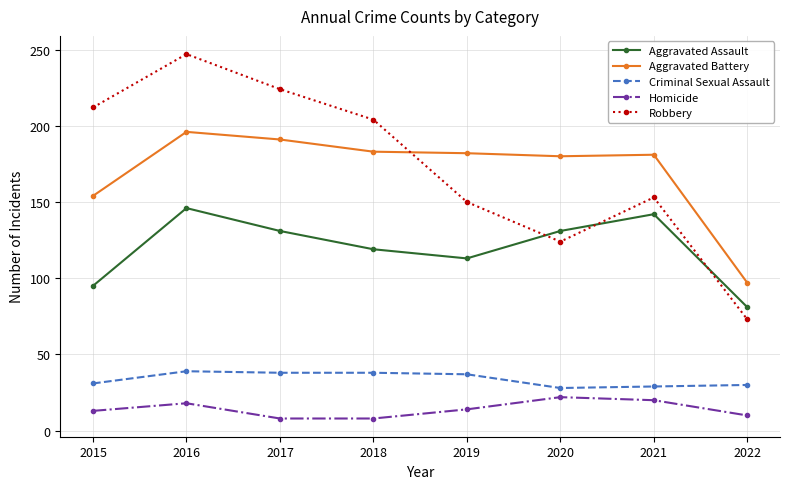

What is the average value of the Robbery series?

173